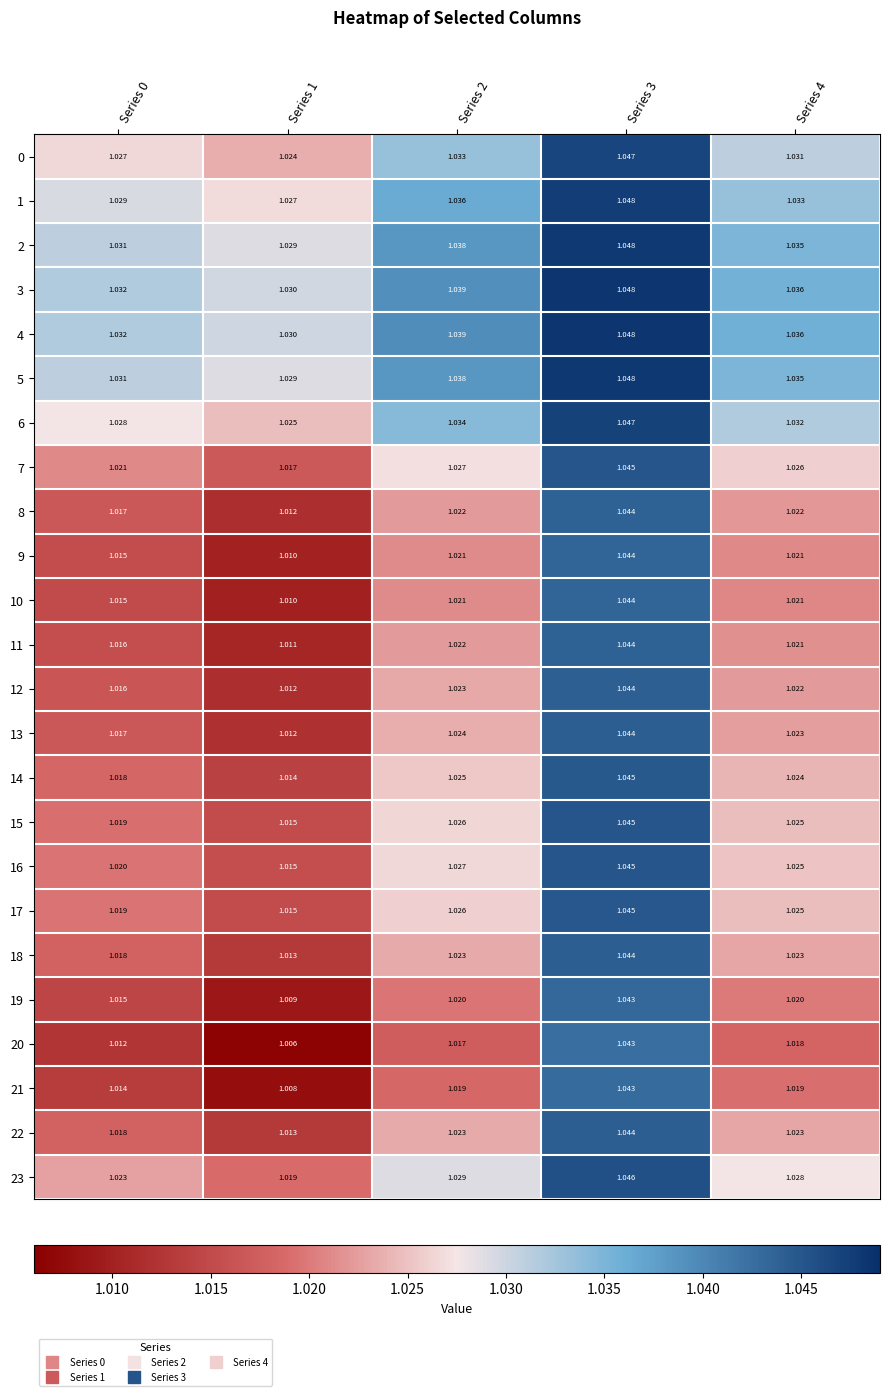

Is the value of 2 at Series 2 greater than the value of 9 at Series 1?

Yes